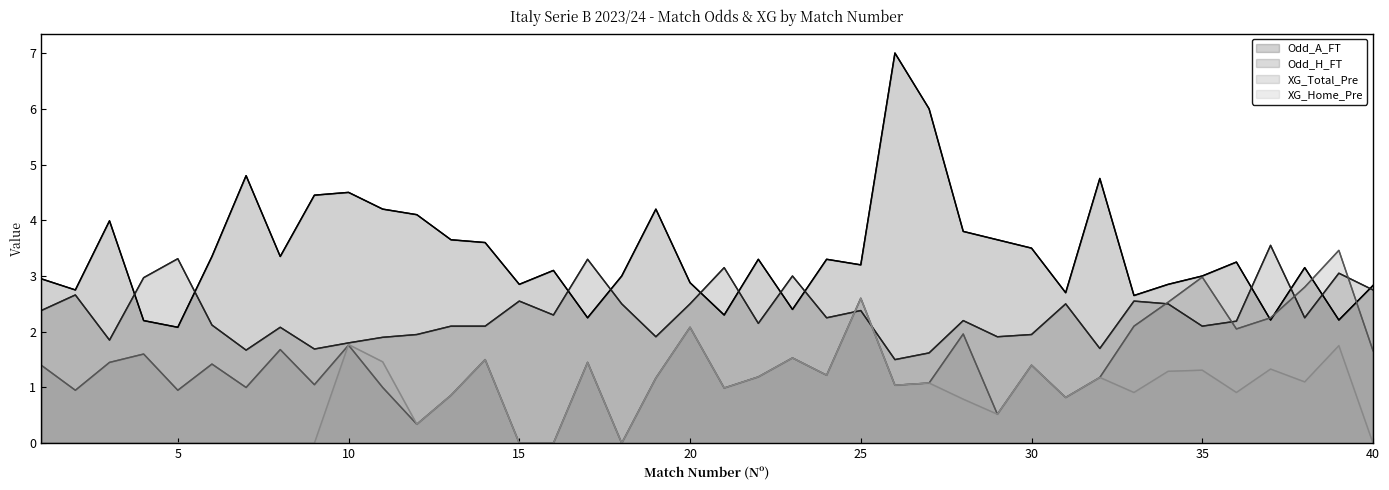

How many data points does each series have?

40